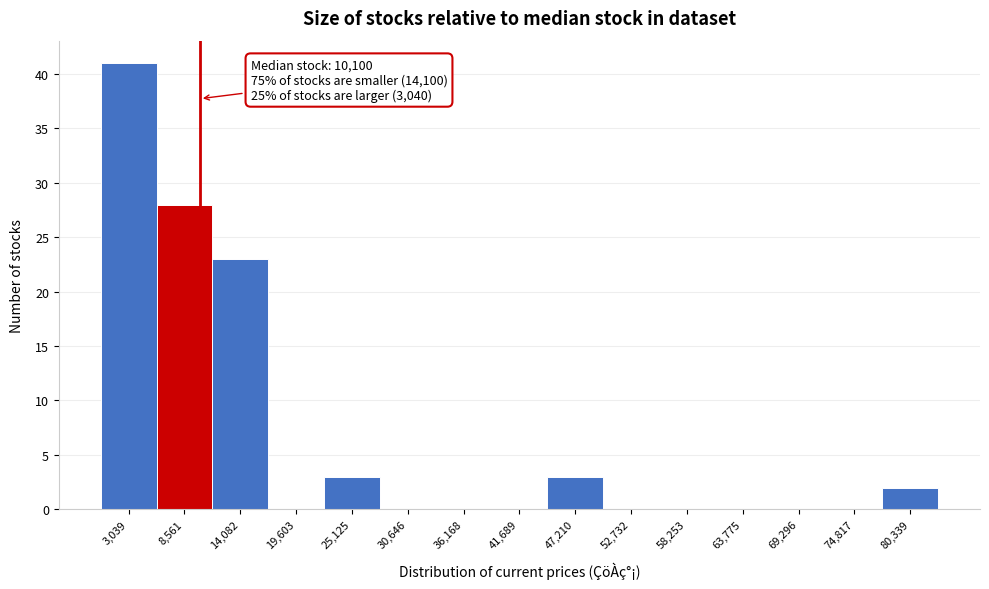

Which range on the x-axis has the tallest bar?

0 to 6000